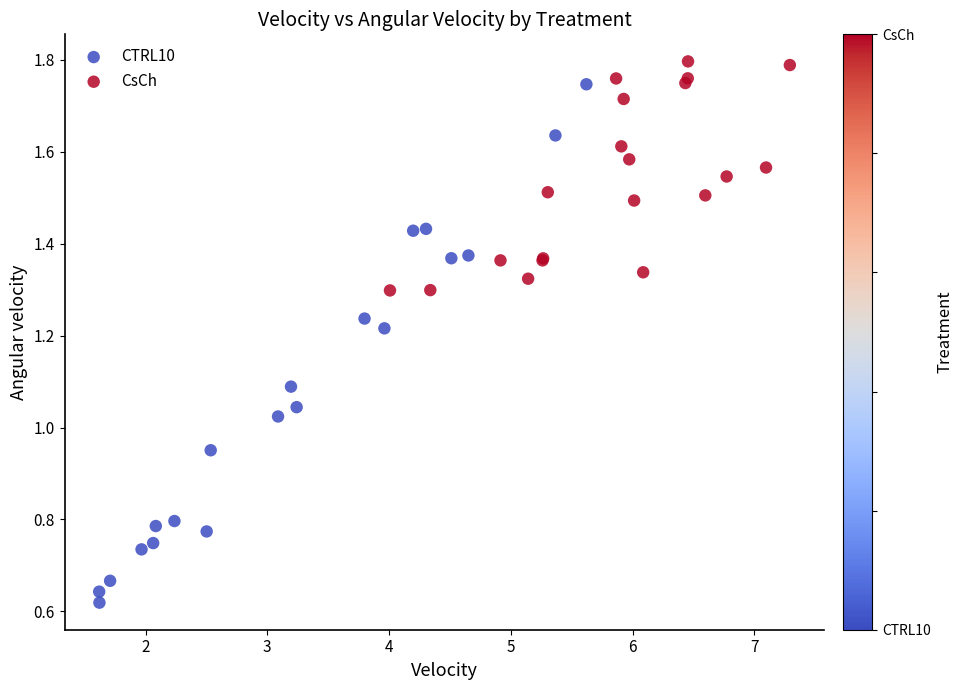

Which series reaches the minimum Y coordinate?

CTRL10